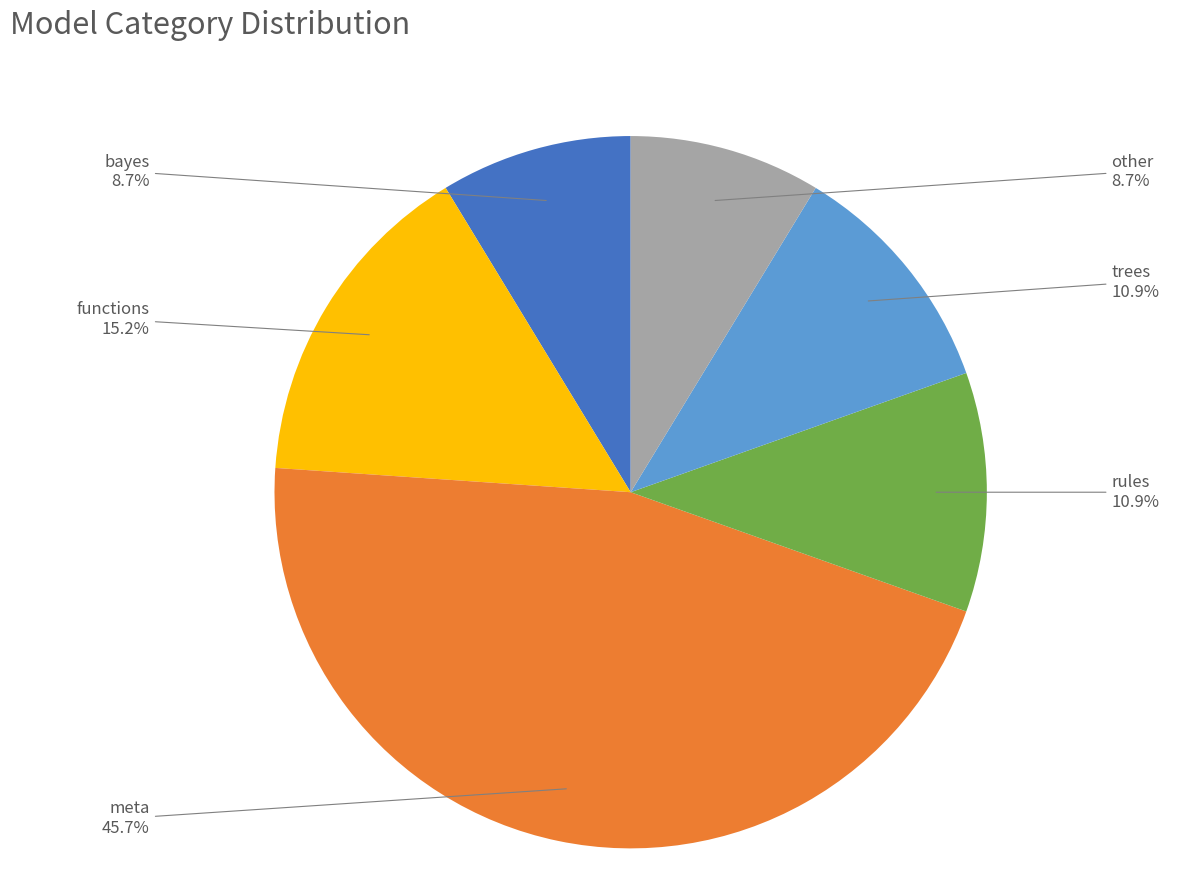

Count the number of slices in the pie.

6